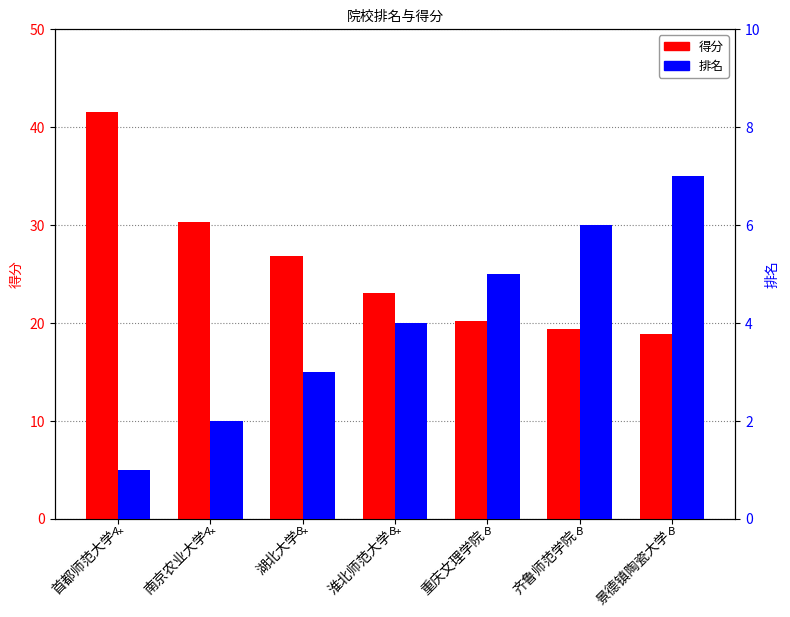

Reading right to left, what are all the values shown in this chart?

得分: 景德镇陶瓷大学=18.9	齐鲁师范学院=19.4	重庆文理学院=20.2	淮北师范大学=23.0	湖北大学=26.8	南京农业大学=30.3	首都师范大学=41.5
排名: 景德镇陶瓷大学=7.0	齐鲁师范学院=6.0	重庆文理学院=5.0	淮北师范大学=4.0	湖北大学=3.0	南京农业大学=2.0	首都师范大学=1.0